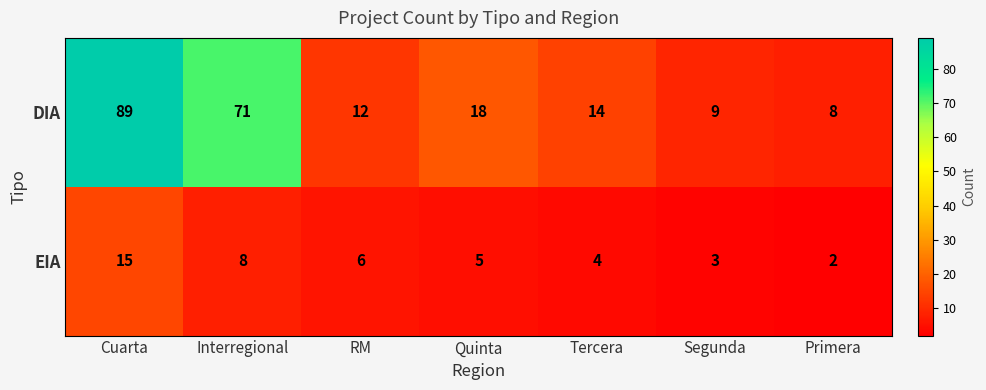

What is the average value of the DIA series?

32